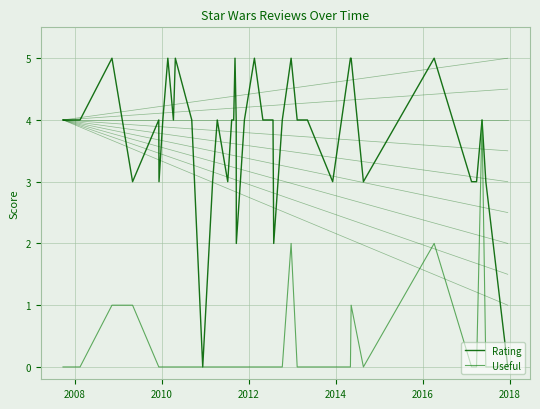

Which series has the widest spread of values?

Rating